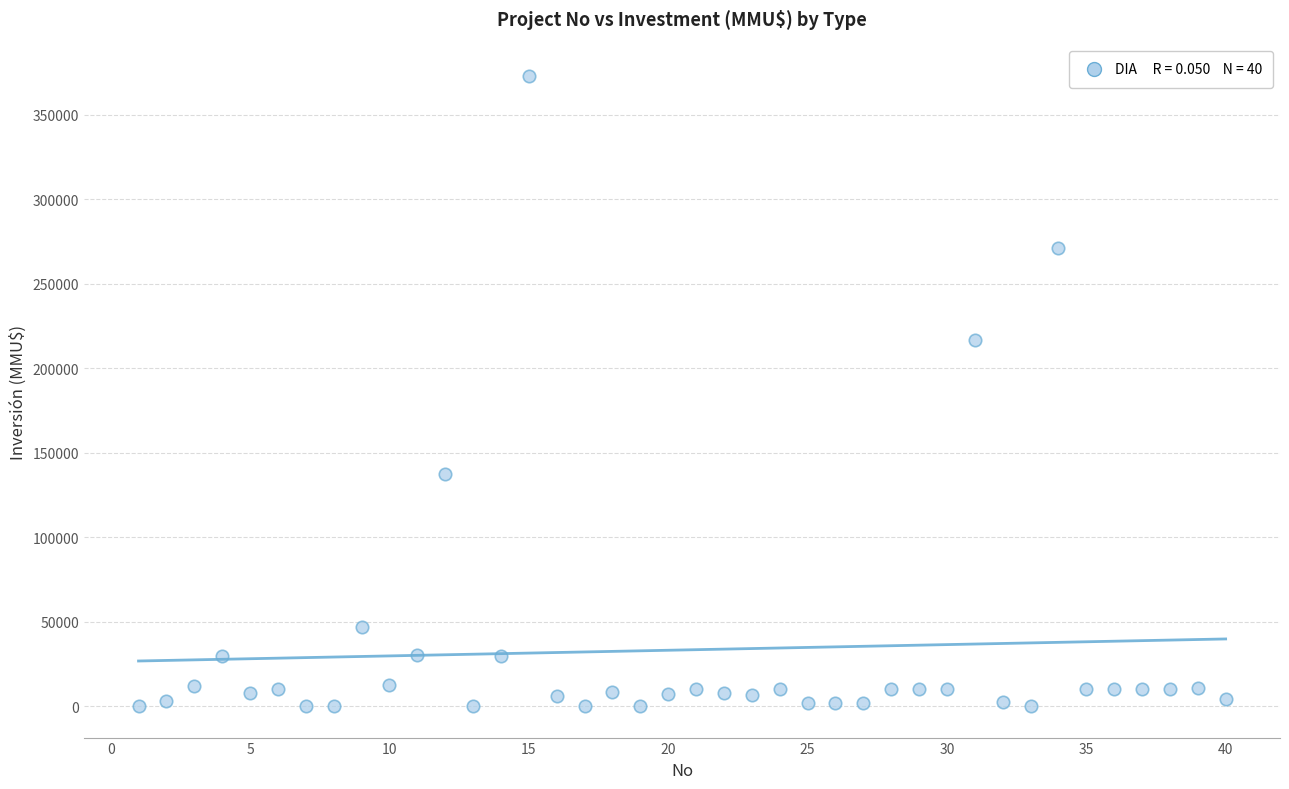

What is the range of X values (max minus min)?

39